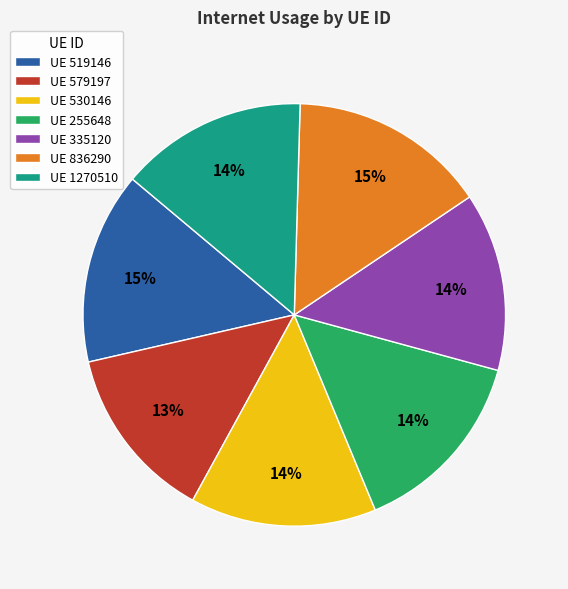

Is it true that UE 1270510 is 14% of the pie?

True